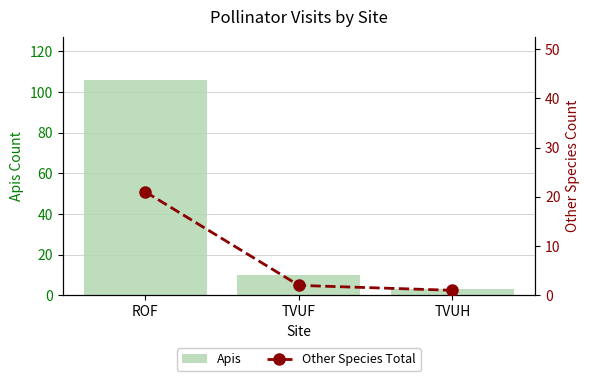

Are the bars horizontal?

No